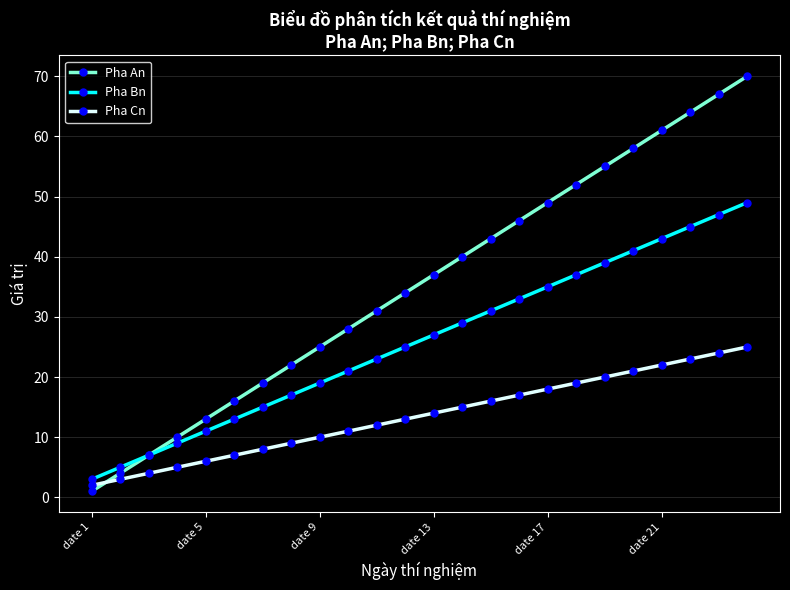

What is the maximum value shown in the chart?

70